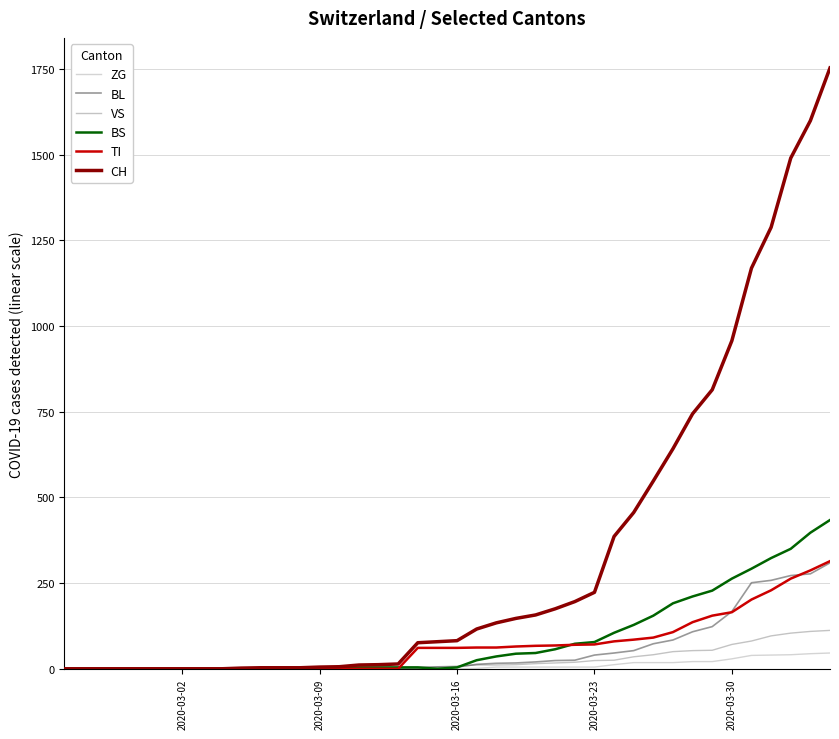

Which series has the widest spread of values?

CH